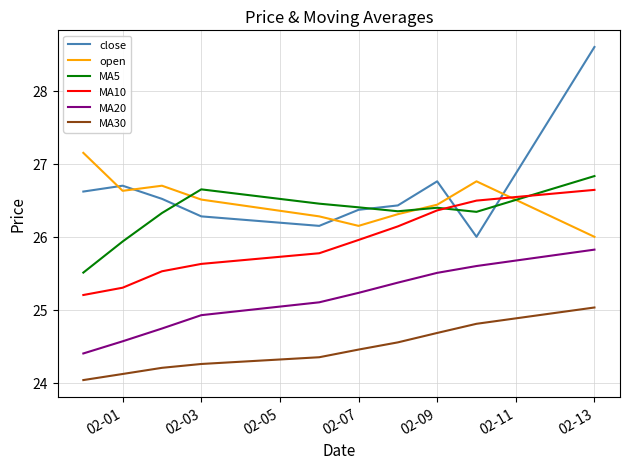

How many interior local peaks does the MA5 series have?

2